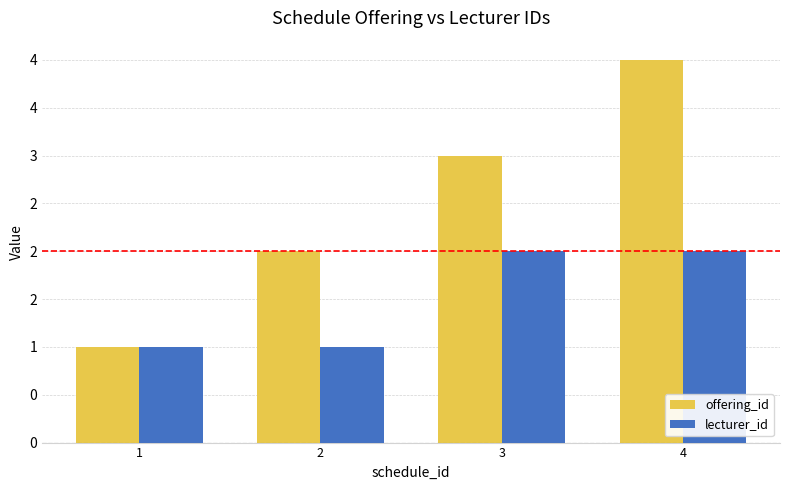

What are all the series names shown in the legend?

offering_id, lecturer_id